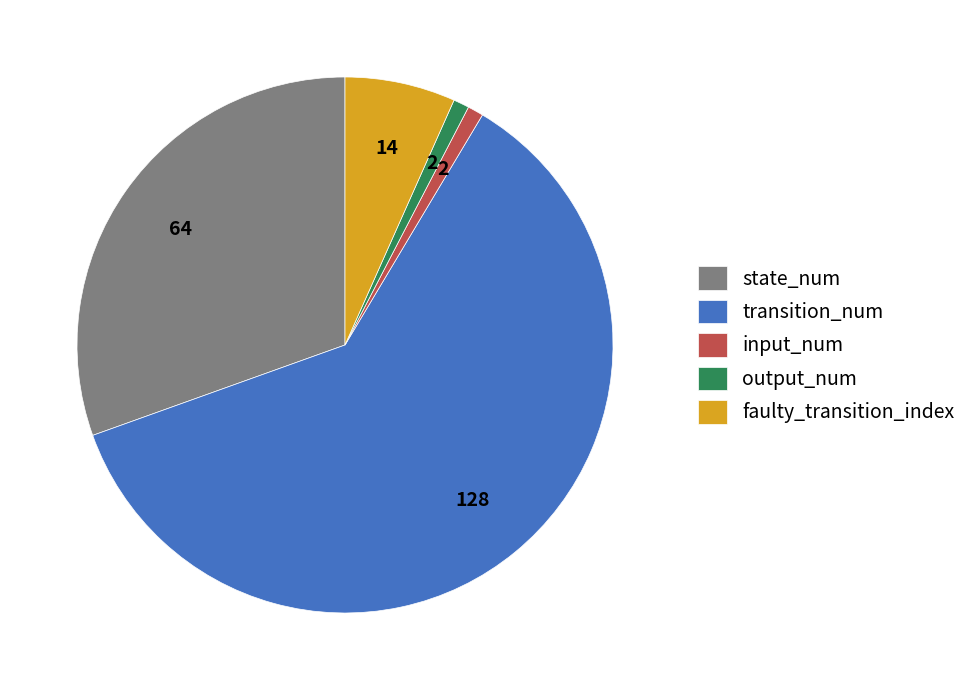

Does transition_num represent more than half of the total?

Yes